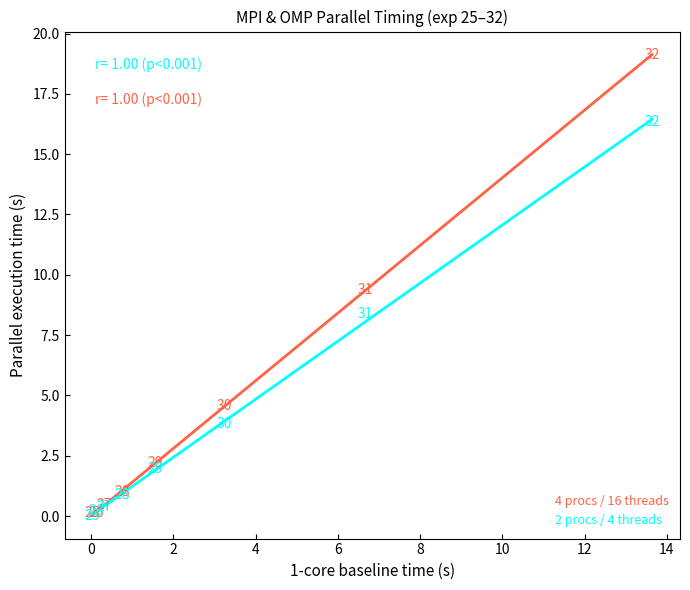

Across all series, what Y value is closest to 9?

9.4